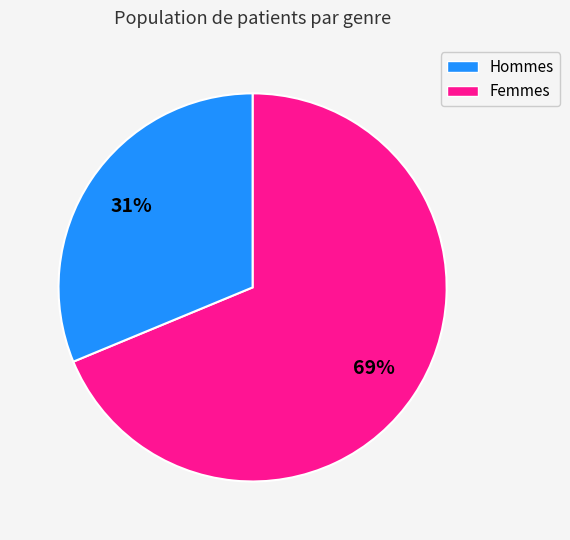

Is there any slice that represents more than half of the pie?

Yes